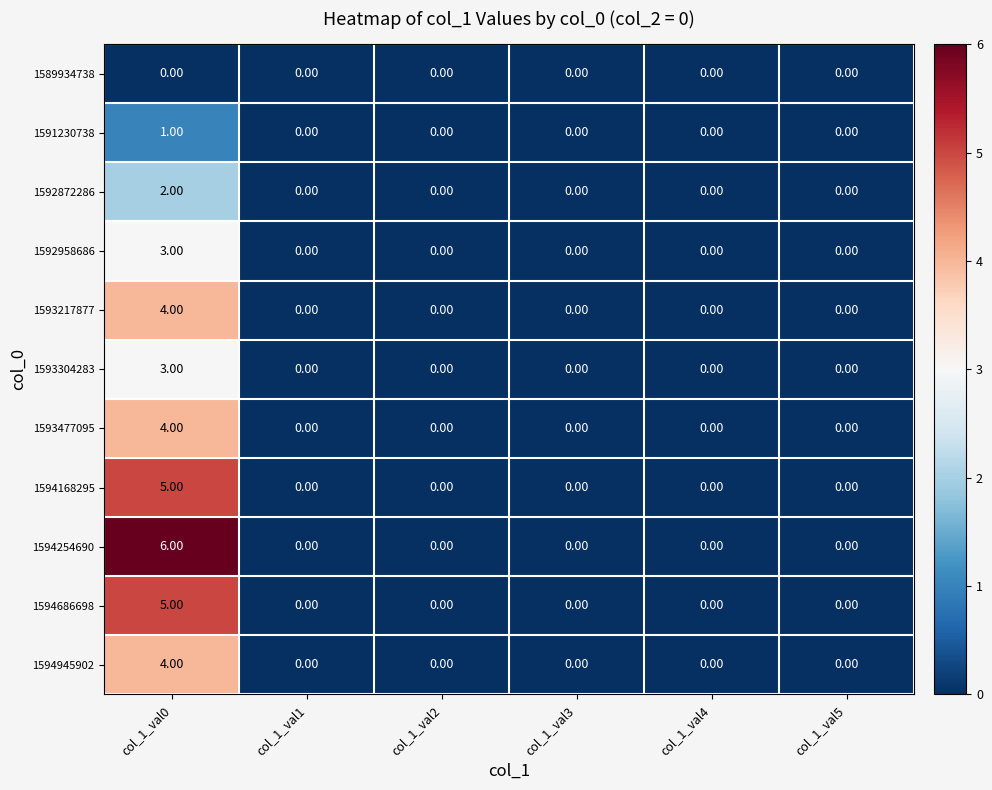

How many categories are shown in the chart?

6